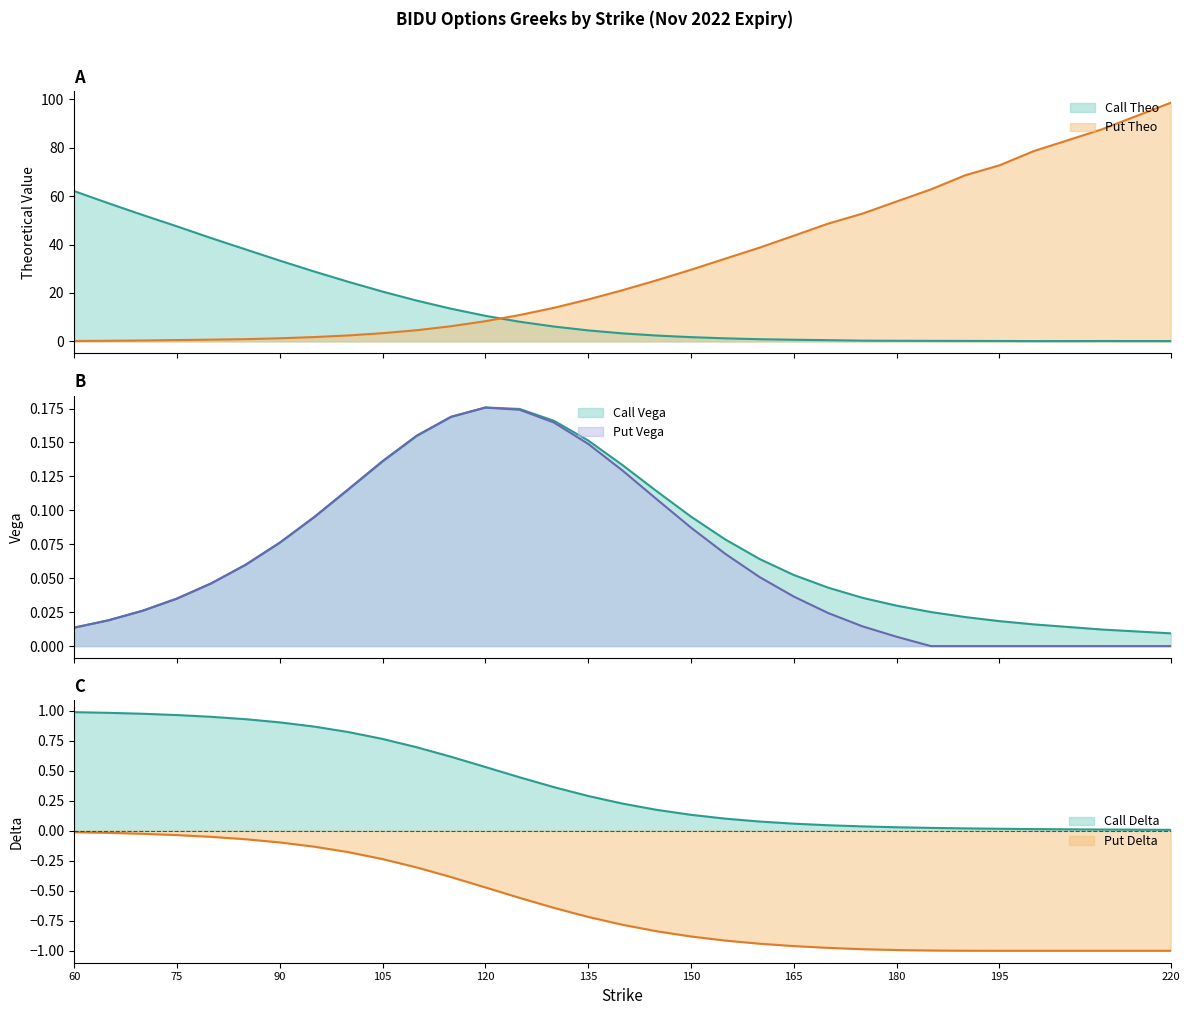

What are all the series names shown in the legend?

Call Delta, Put Delta, Call Vega, Put Vega, Call Theo, Put Theo